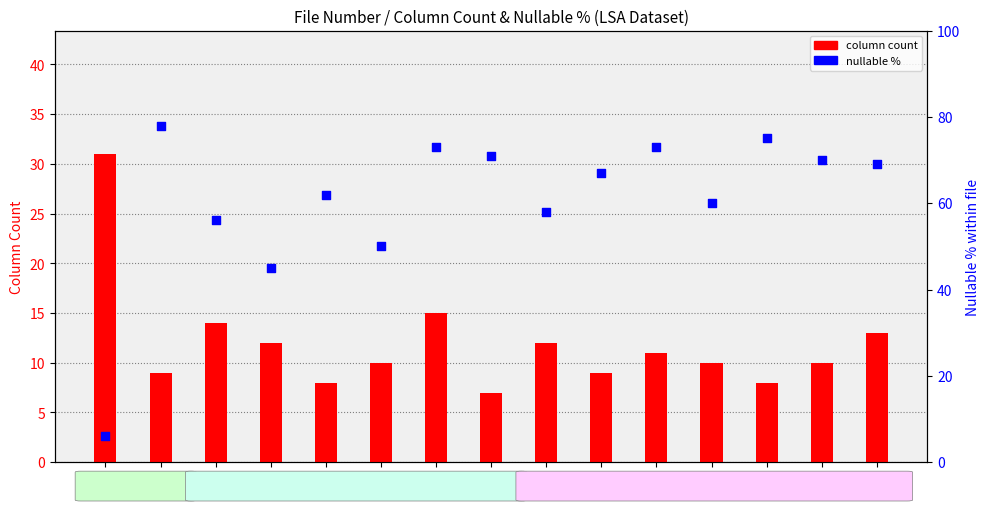

Which series has the widest spread of Y values?

nullable %